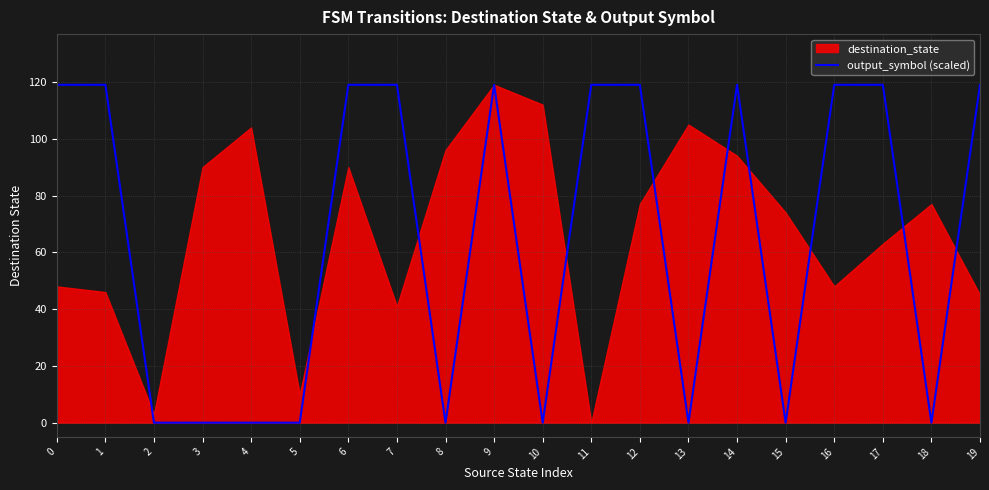

True or false: the data shows 0 at 18.

True